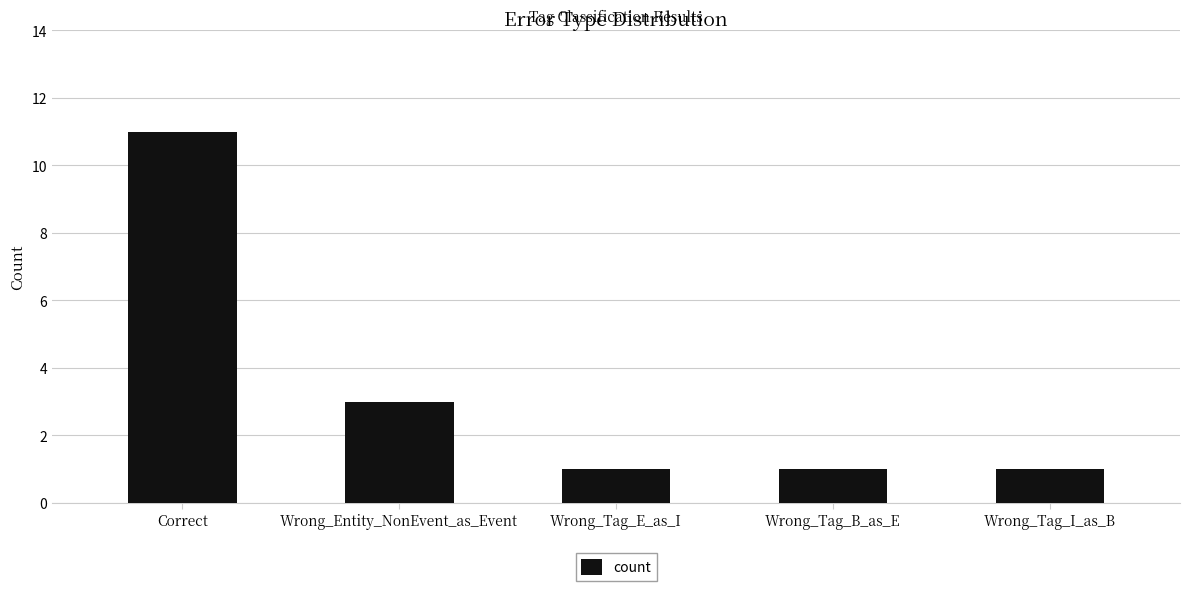

Count the values in the range 1 to 3.

4